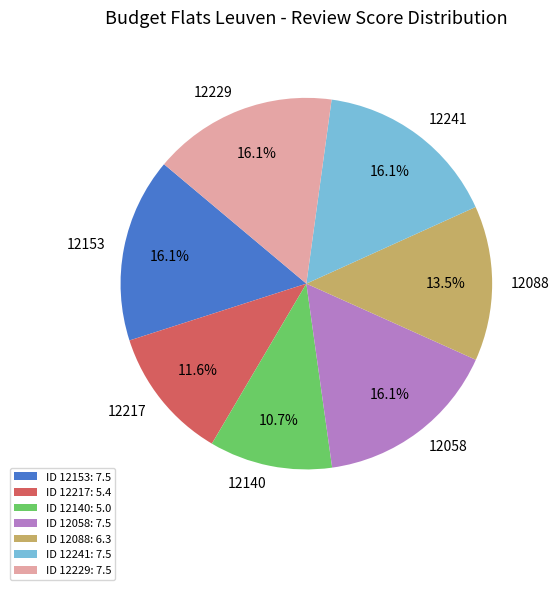

How many segments does this pie chart have?

7